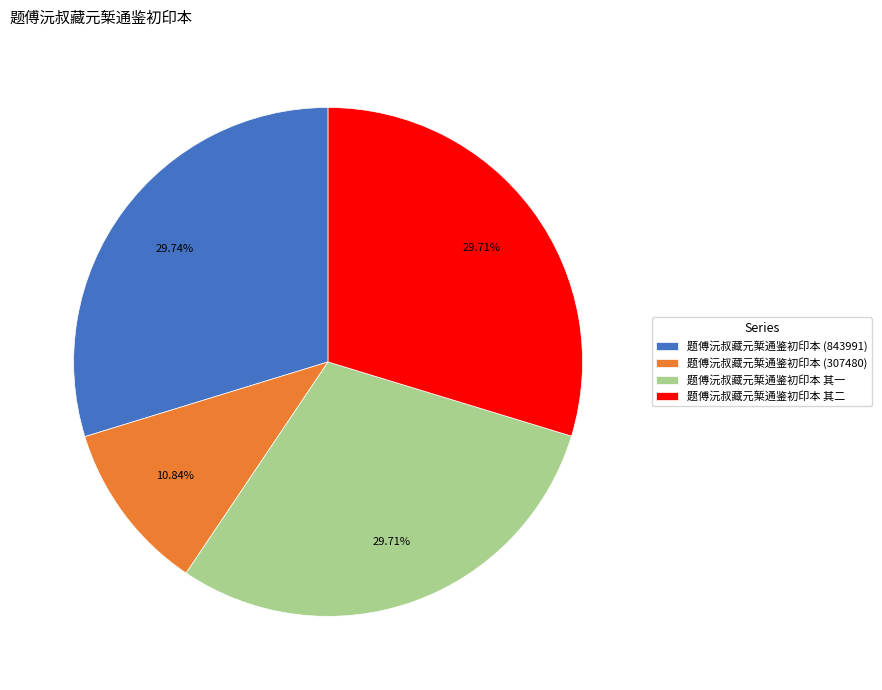

Which has a higher value, 题傅沅叔藏元椠通鉴初印本 其一 or 题傅沅叔藏元椠通鉴初印本 (307480)?

题傅沅叔藏元椠通鉴初印本 其一